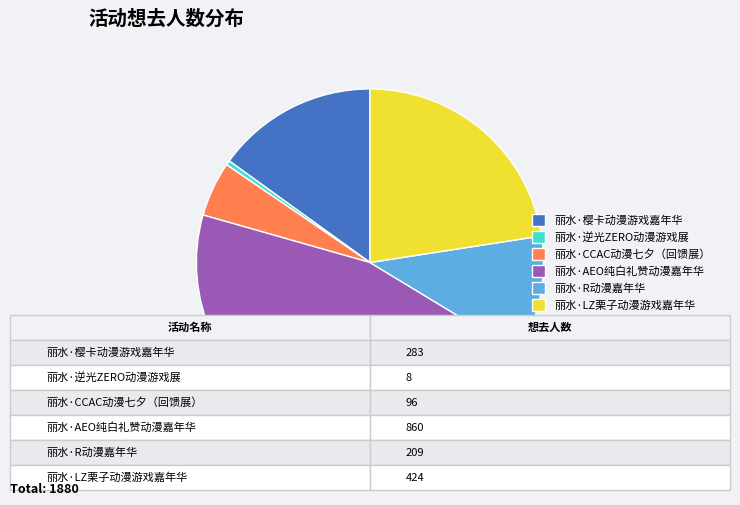

Between 丽水·R动漫嘉年华 and 丽水·CCAC动漫七夕（回馈展）, which is larger?

丽水·R动漫嘉年华